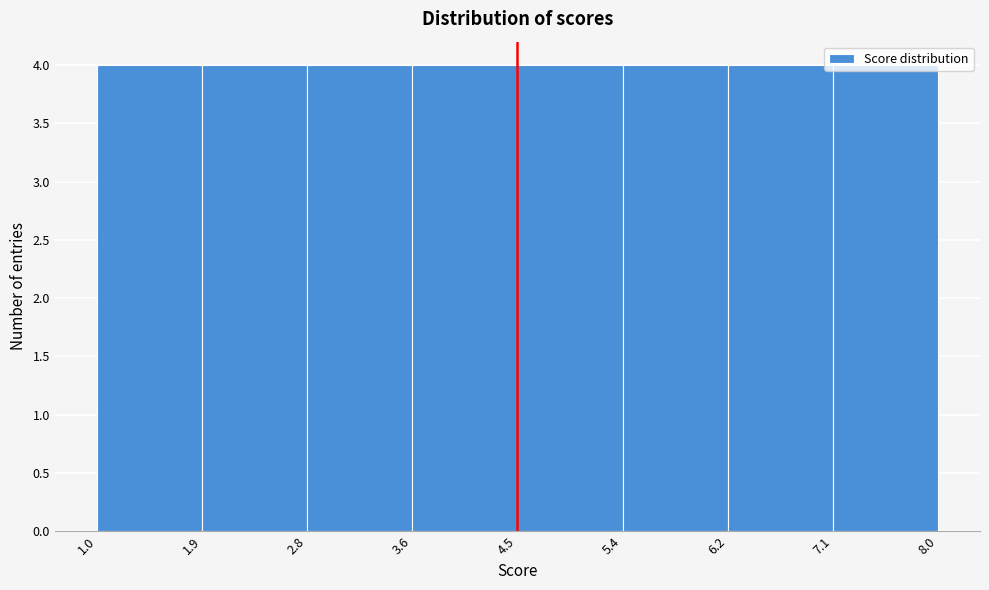

What is the height of the bar covering 3.6 to 4.5 on the x-axis? The values are not printed on the chart, so give them approximately, as read against the axis.

4